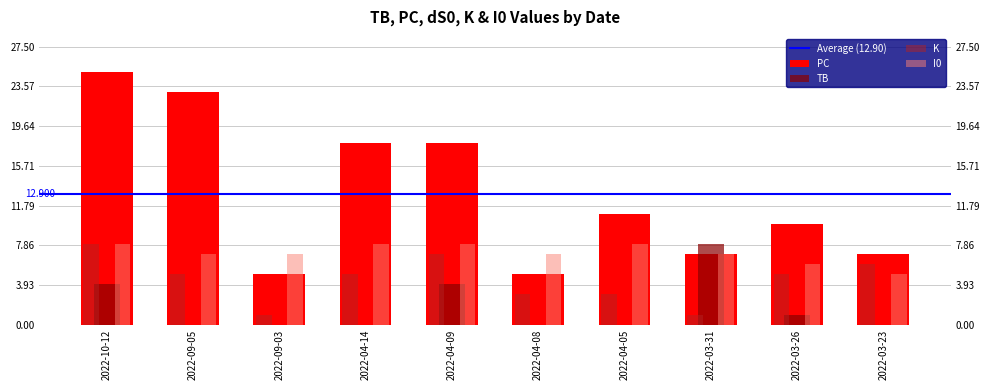

What is the sum of all I0 values?

71